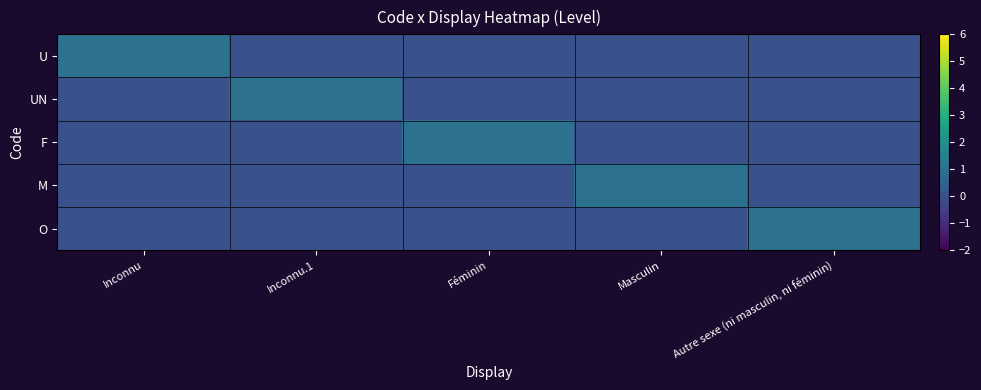

Which series has the largest total across all categories?

U